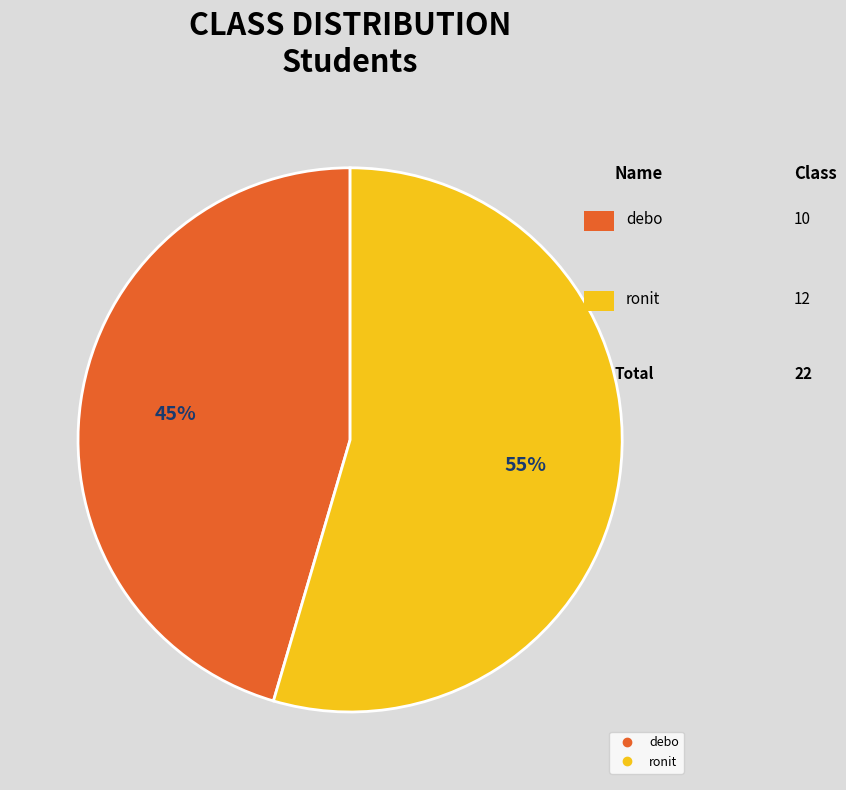

Is the sum of debo and ronit greater than half?

Yes